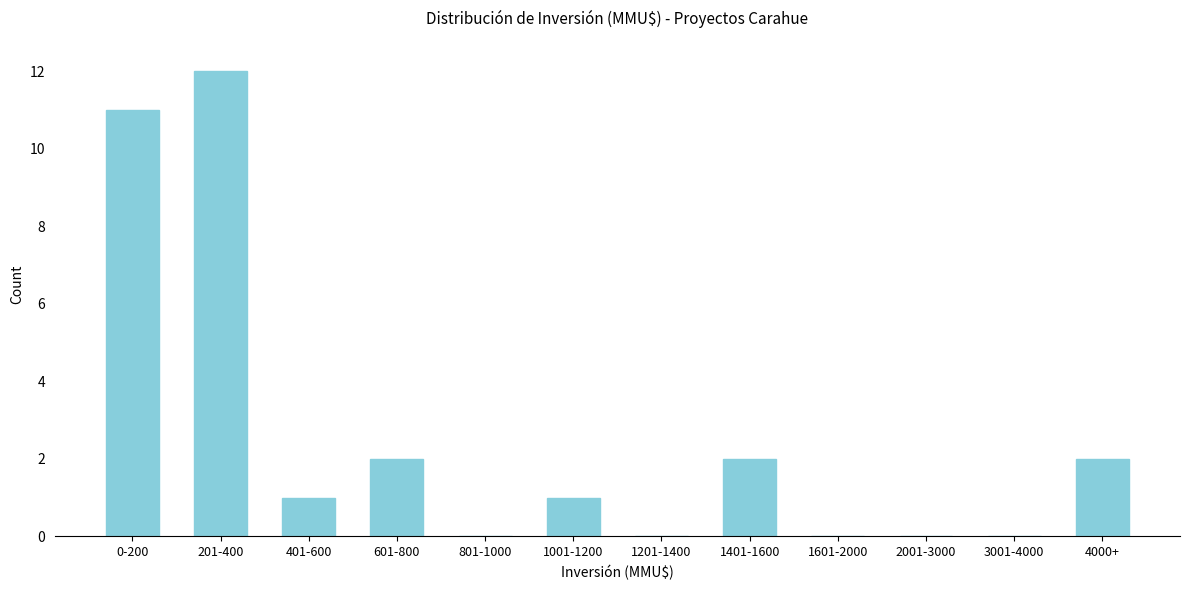

Reading left to right, transcribe all the data shown in this chart.

0-200=11	201-400=12	401-600=1	601-800=2	801-1000=0	1001-1200=1	1201-1400=0	1401-1600=2	1601-2000=0	2001-3000=0	3001-4000=0	4000+=2